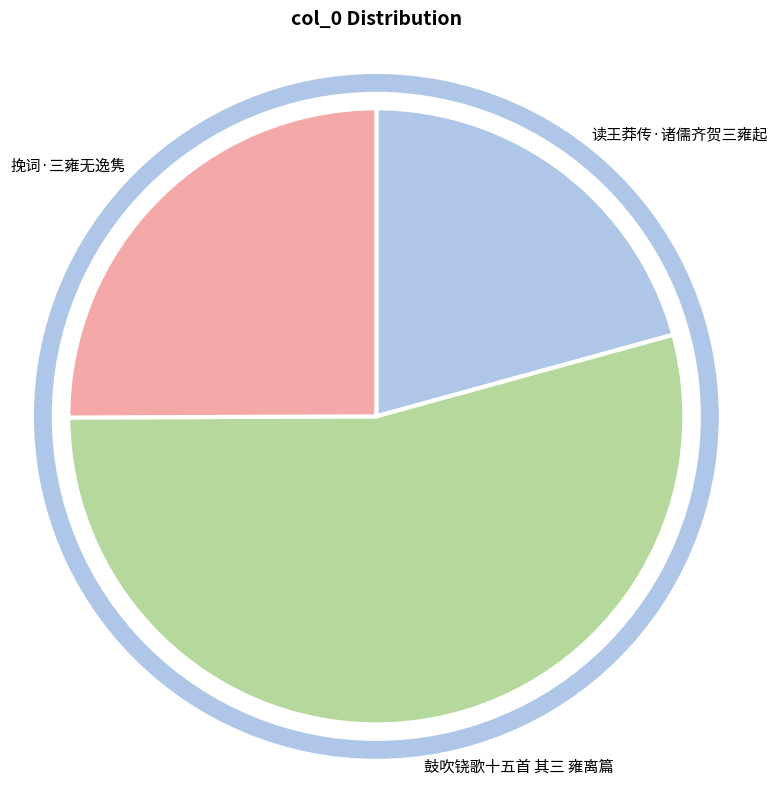

Approximately how many times larger is the value at 挽词·三雍无逸隽 compared to 鼓吹铙歌十五首 其三 雍离篇?

0.5